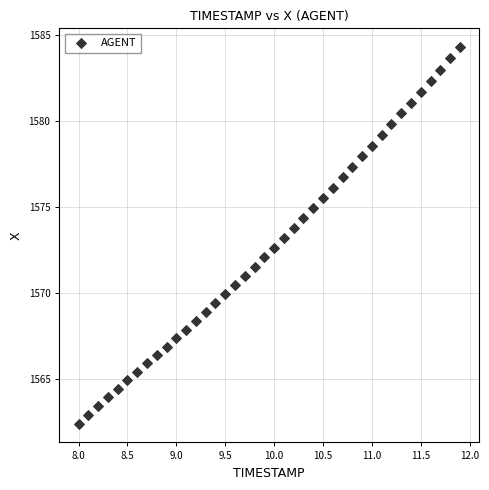

What is the range of X values (max minus min)?

3.9